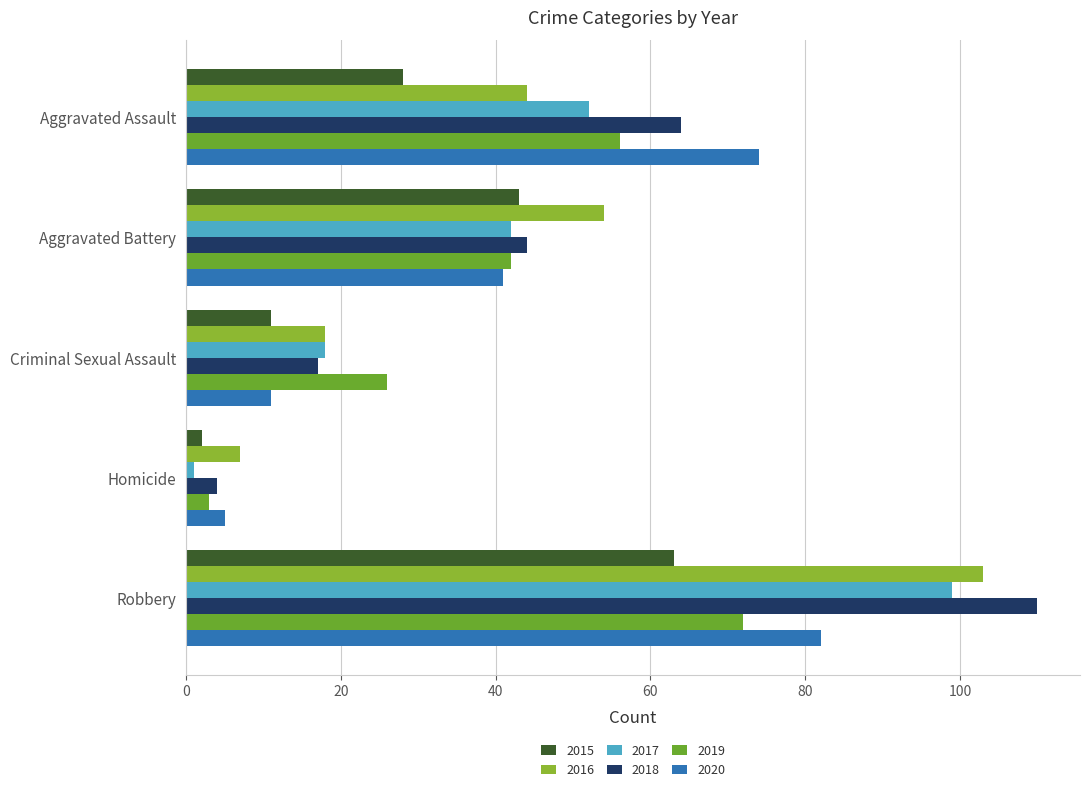

What is the difference between the maximum and second lowest values in the 2018 series?

93